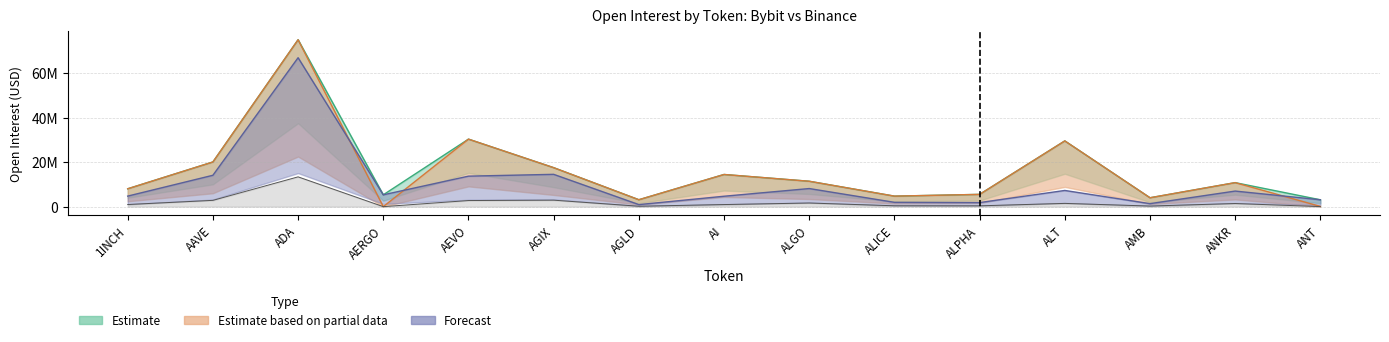

What is the sum of the Binance_OI values at AERGO and AAVE?

20052481